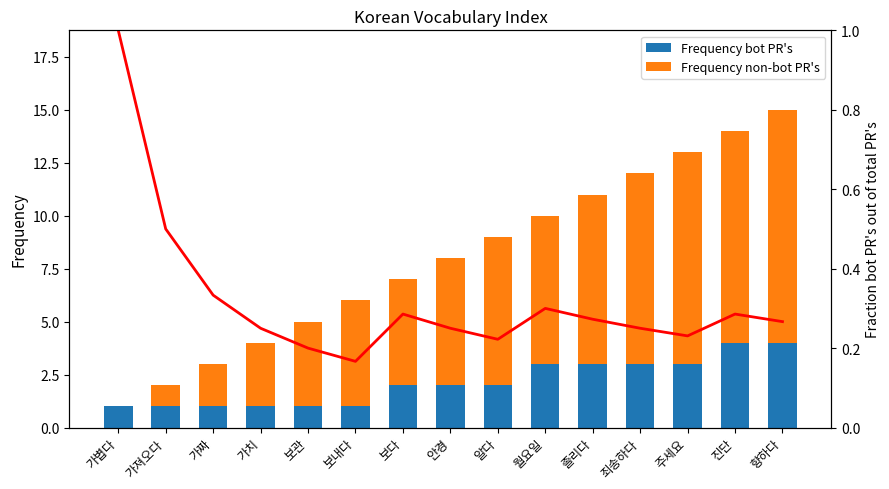

At which category does the chart reach its peak across all series?

향하다